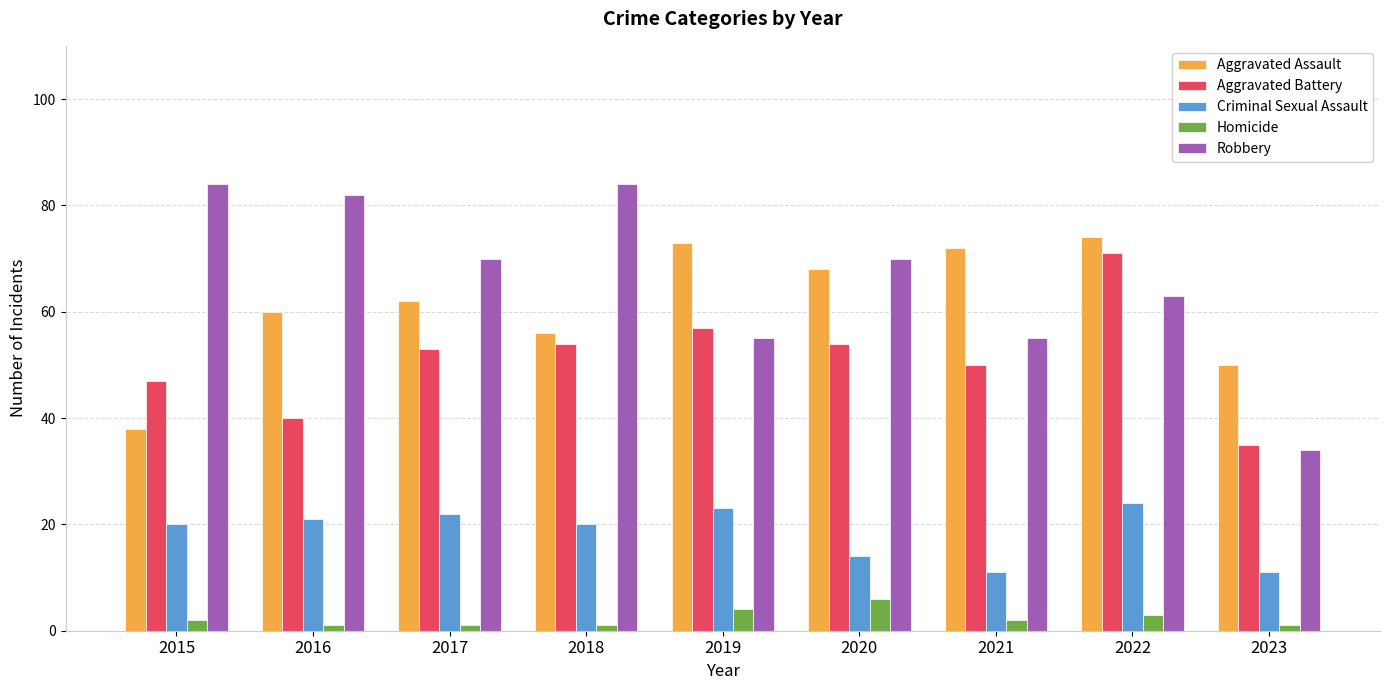

At which label is Aggravated Assault closest to 56?

2018